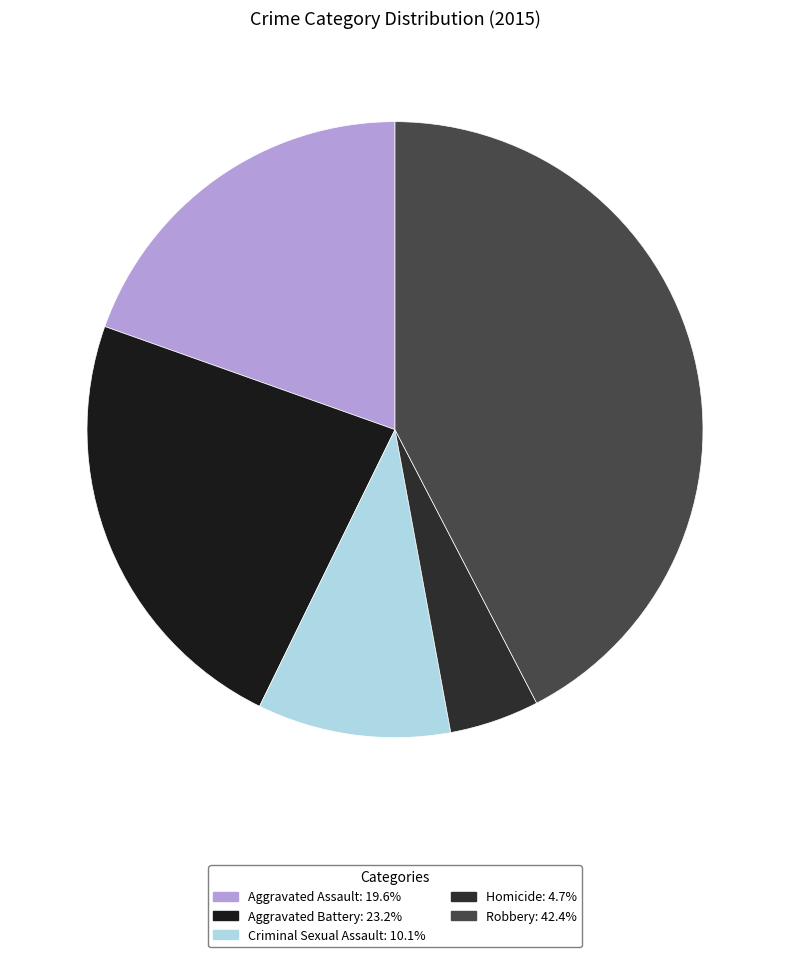

To the nearest percent, what is the difference between the Homicide and Robbery slice percentages?

38%